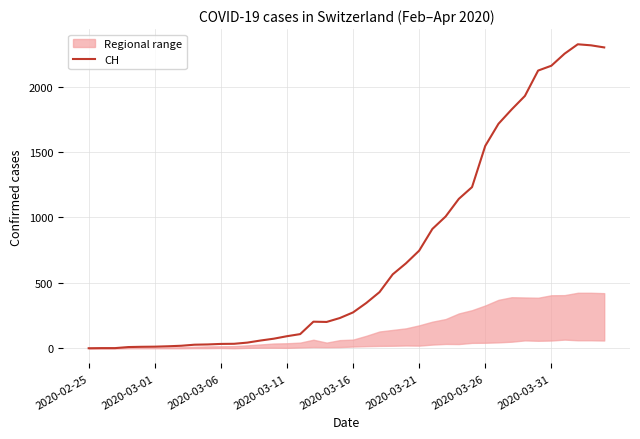

How many lines are shown in the chart?

1